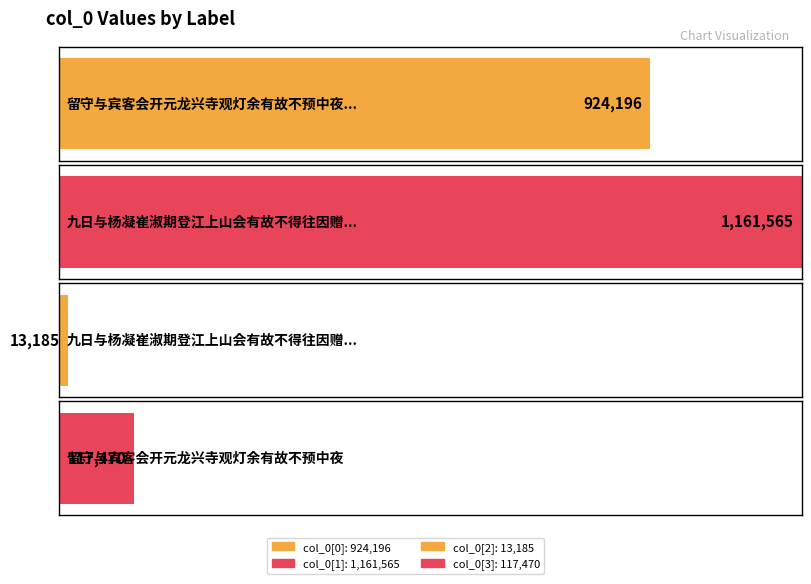

Are the bars grouped side by side (vs. stacked)?

No